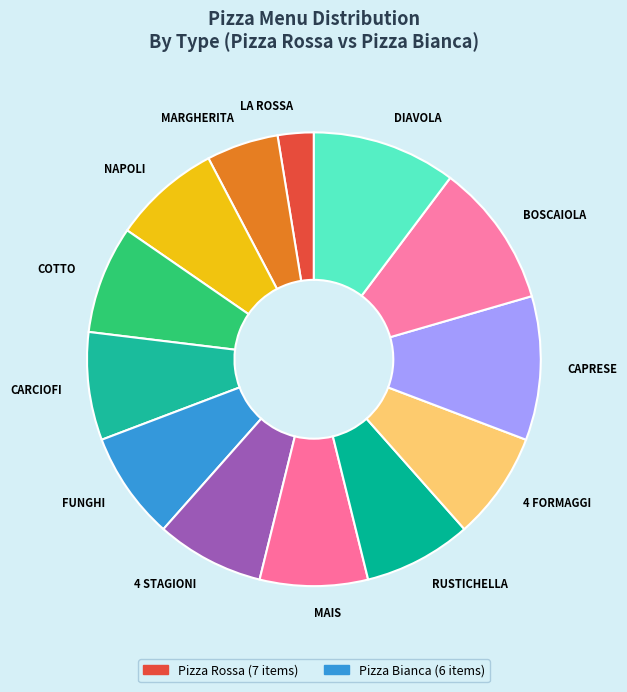

Combined, do RUSTICHELLA and LA ROSSA account for over 50%?

No